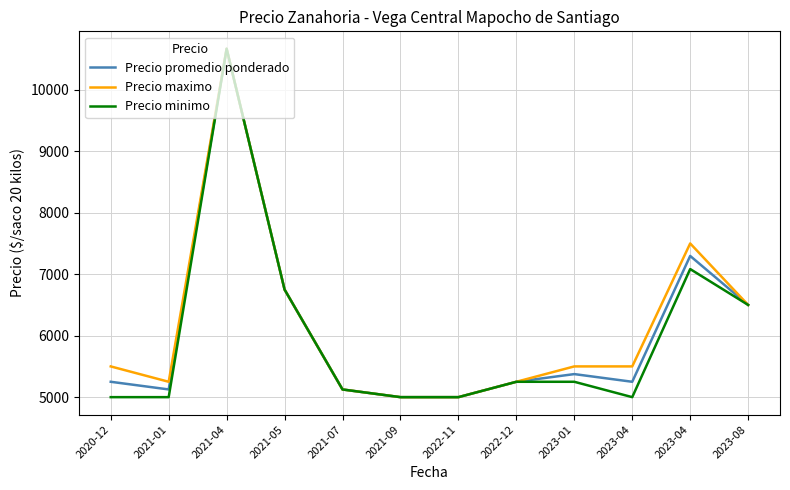

Does the chart have visible grid lines?

Yes